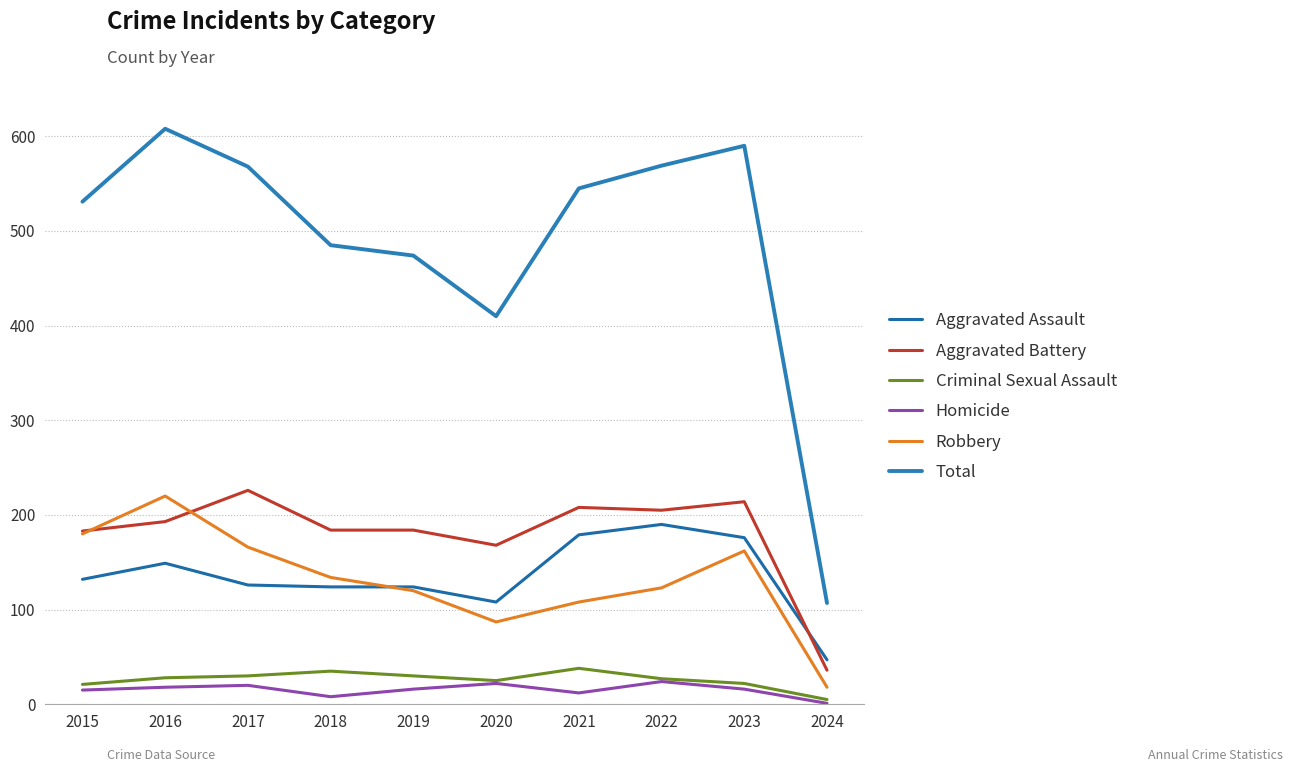

Reading left to right, transcribe all the data shown in this chart.

Aggravated Assault: 2015=132	2016=149	2017=126	2018=124	2019=124	2020=108	2021=179	2022=190	2023=176	2024=47
Aggravated Battery: 2015=183	2016=193	2017=226	2018=184	2019=184	2020=168	2021=208	2022=205	2023=214	2024=36
Criminal Sexual Assault: 2015=21	2016=28	2017=30	2018=35	2019=30	2020=25	2021=38	2022=27	2023=22	2024=5
Homicide: 2015=15	2016=18	2017=20	2018=8	2019=16	2020=22	2021=12	2022=24	2023=16	2024=1
Robbery: 2015=180	2016=220	2017=166	2018=134	2019=120	2020=87	2021=108	2022=123	2023=162	2024=18
Total: 2015=531	2016=608	2017=568	2018=485	2019=474	2020=410	2021=545	2022=569	2023=590	2024=107